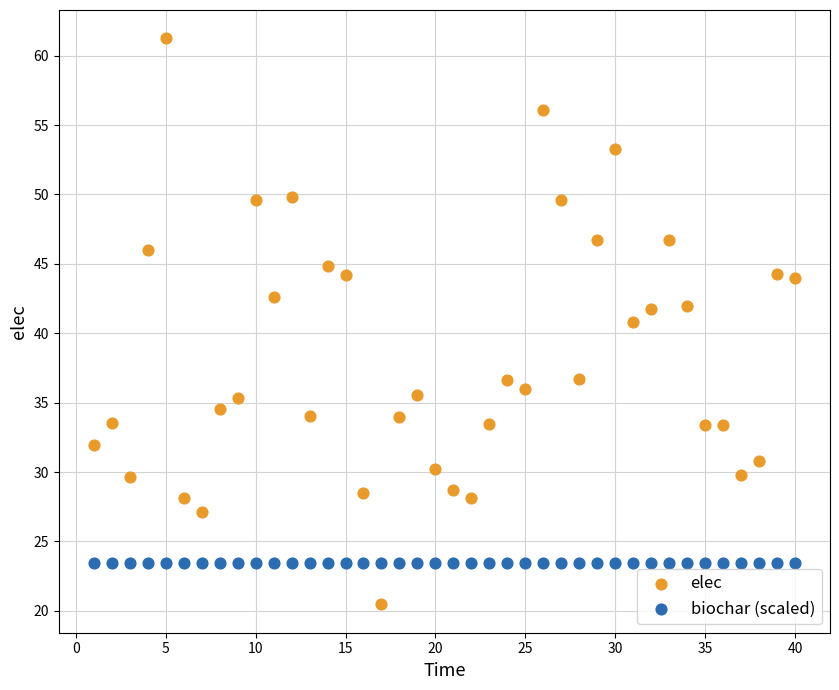

In the elec series, what Y value is closest to 40?

40.8